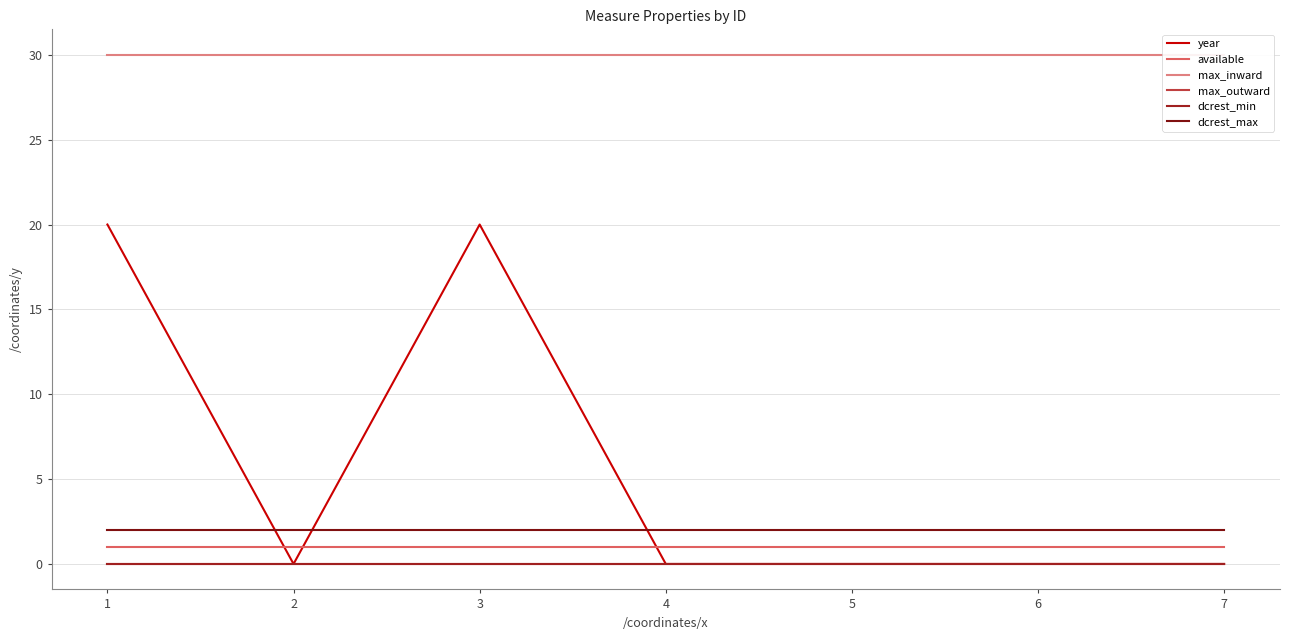

Is this an area chart (filled region under the line)?

No